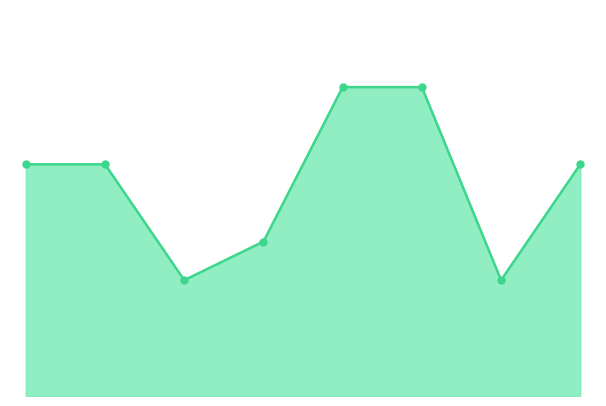

Is this an area chart (filled region under the line)?

Yes